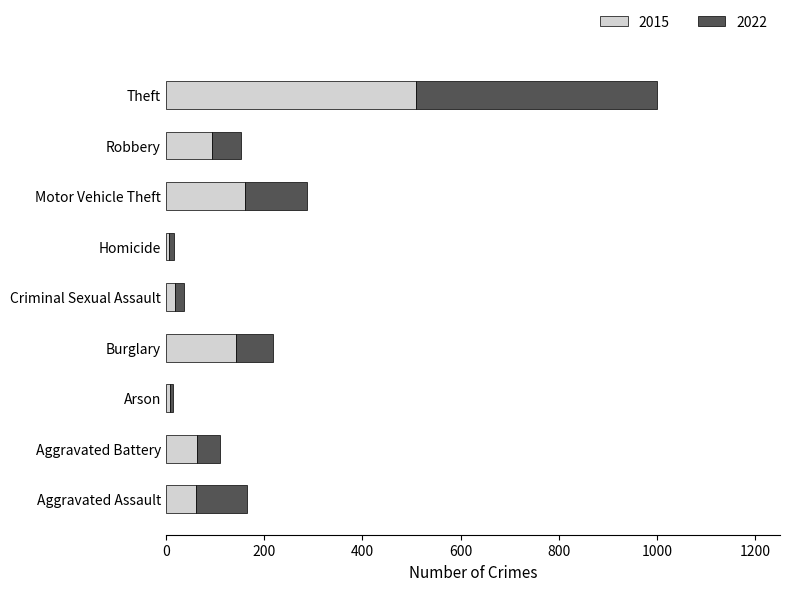

At which category is the sum across all series the highest?

Theft